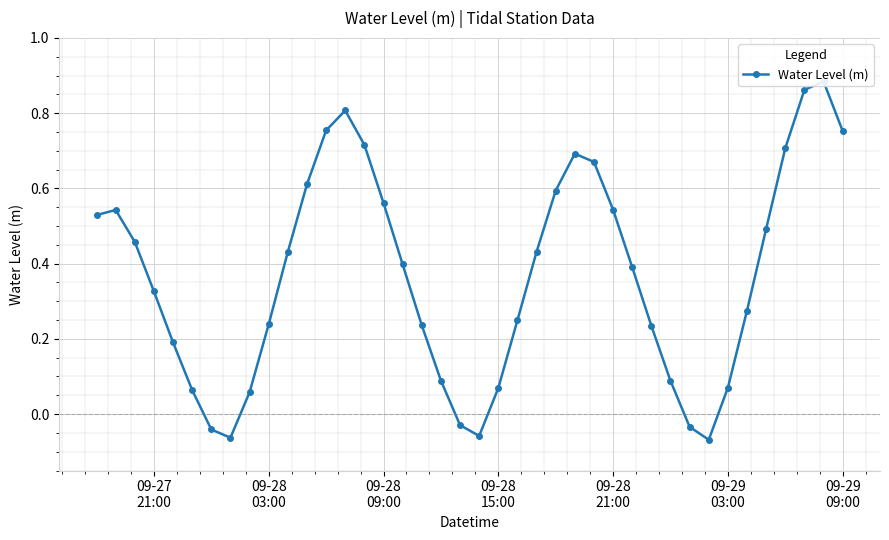

Reading right to left, list all the values displayed in this chart.

0.8	0.9	0.9	0.7	0.5	0.3	0.1	-0.1	-0.0	0.1	0.2	0.4	0.5	0.7	0.7	0.6	0.4	0.2	0.1	-0.1	-0.0	0.1	0.2	0.4	0.6	0.7	0.8	0.8	0.6	0.4	0.2	0.1	-0.1	-0.0	0.1	0.2	0.3	0.5	0.5	0.5